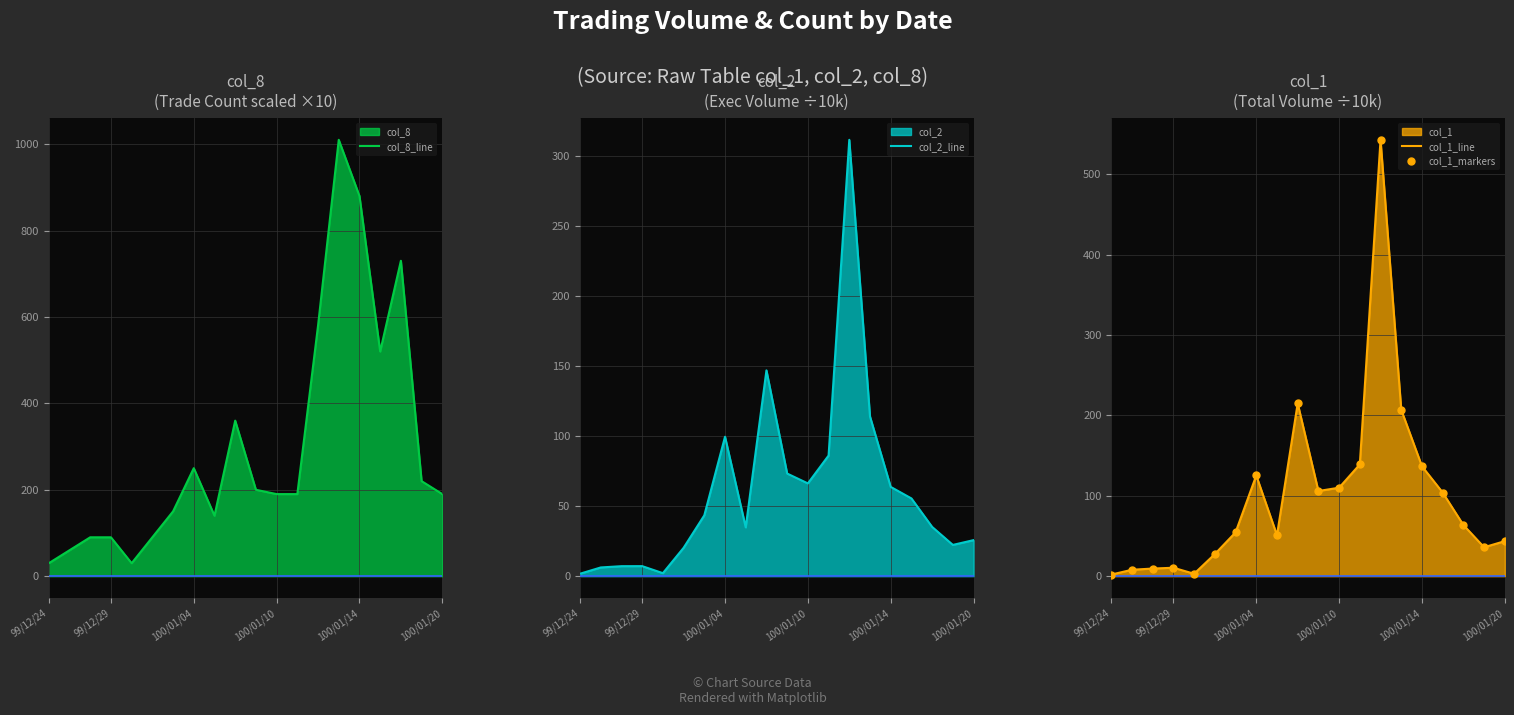

What is the maximum value for col_2_line?

311.8